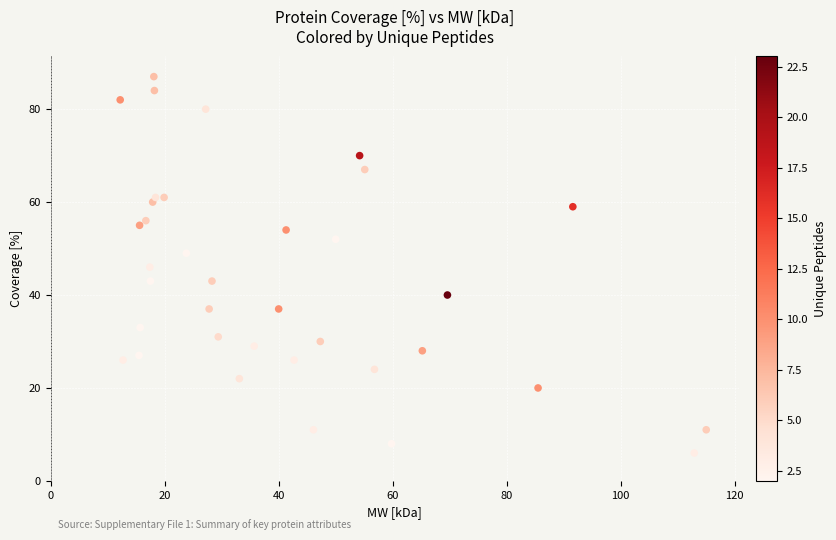

What is the range of Y values (max minus min)?

81